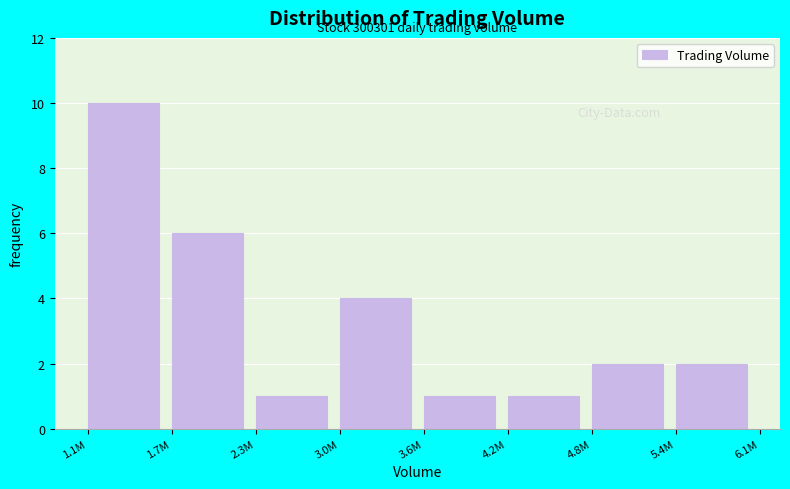

Reading right to left, list all the values displayed in this chart.

5.4M=2	4.8M=2	4.2M=1	3.6M=1	3.0M=4	2.3M=1	1.7M=6	1.1M=10